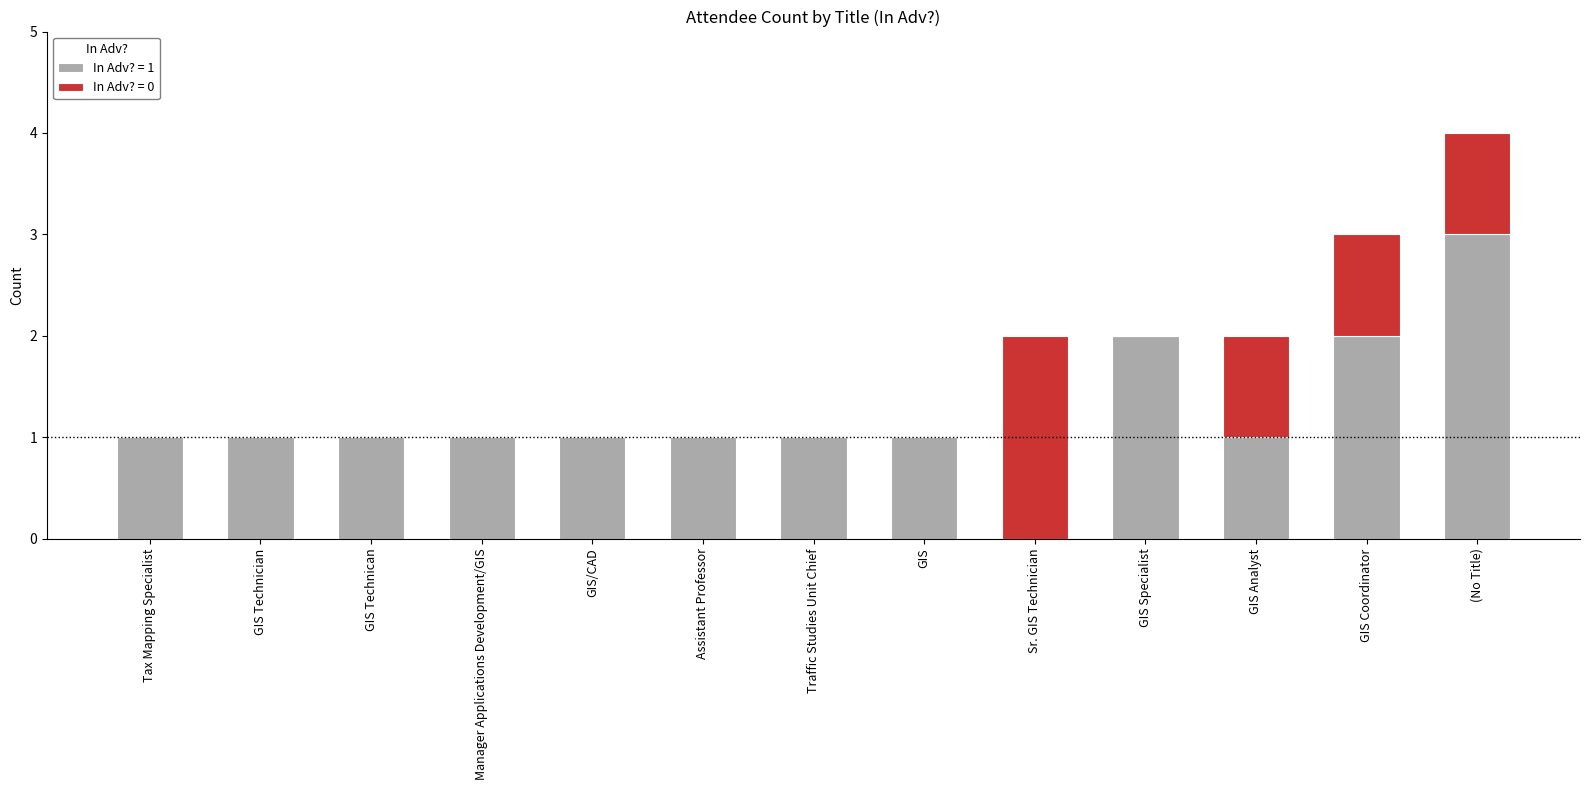

At which category is the sum across all series the highest?

(No Title)